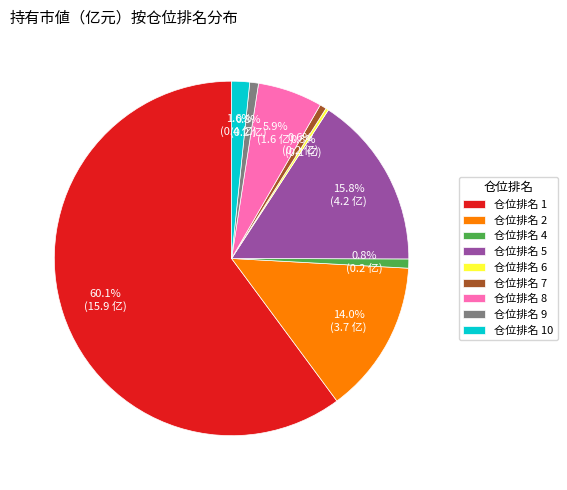

Does any single category account for the majority?

Yes